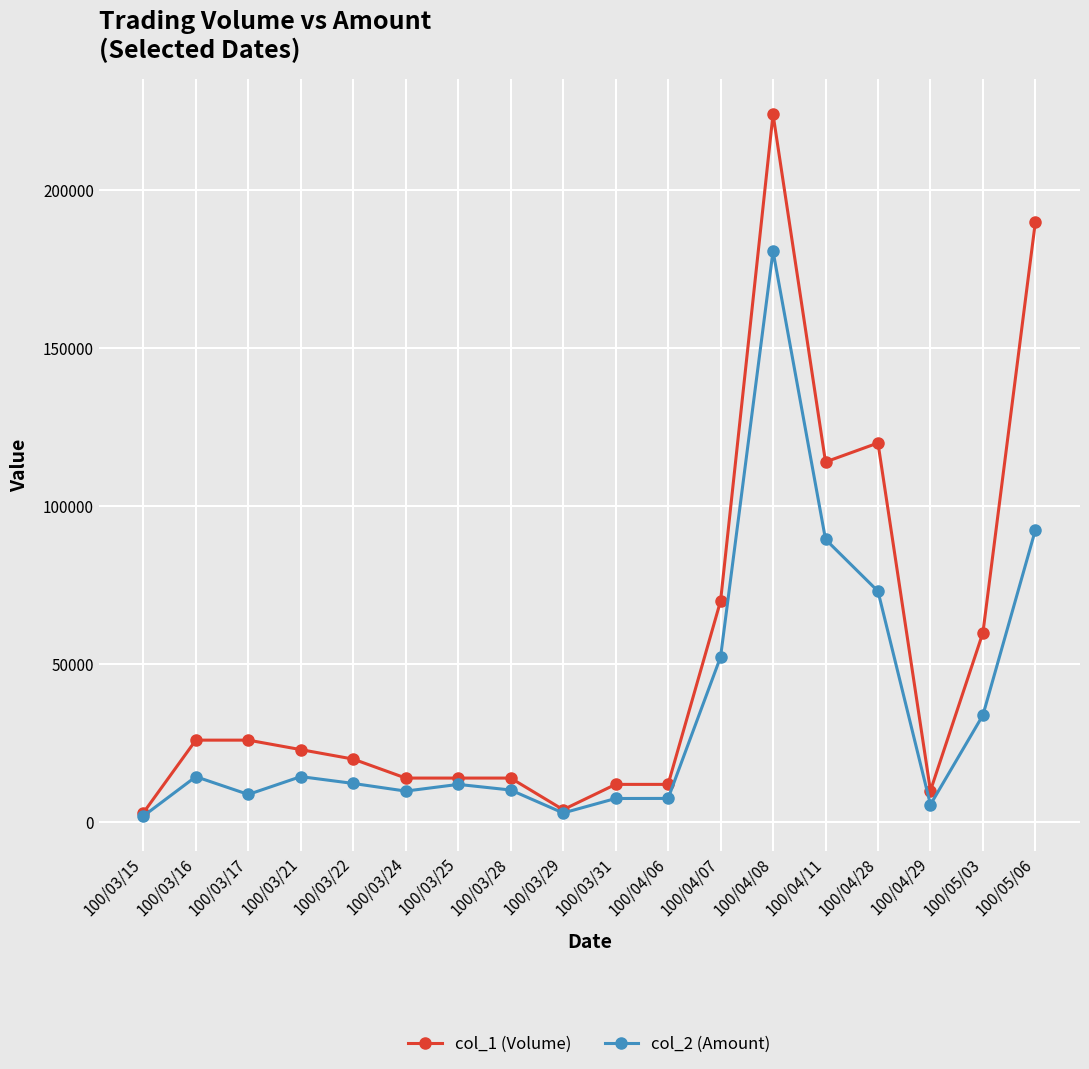

List the series in order of their peak value, highest first.

col_1 (Volume), col_2 (Amount)